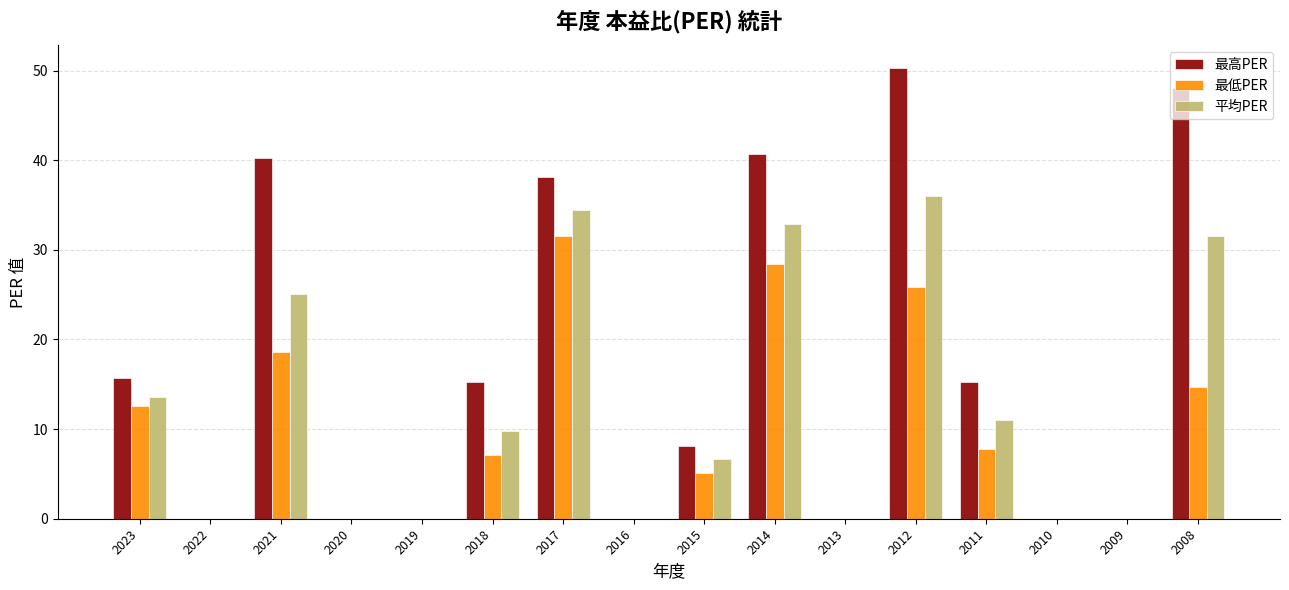

Which series has the largest total across all categories?

最高PER